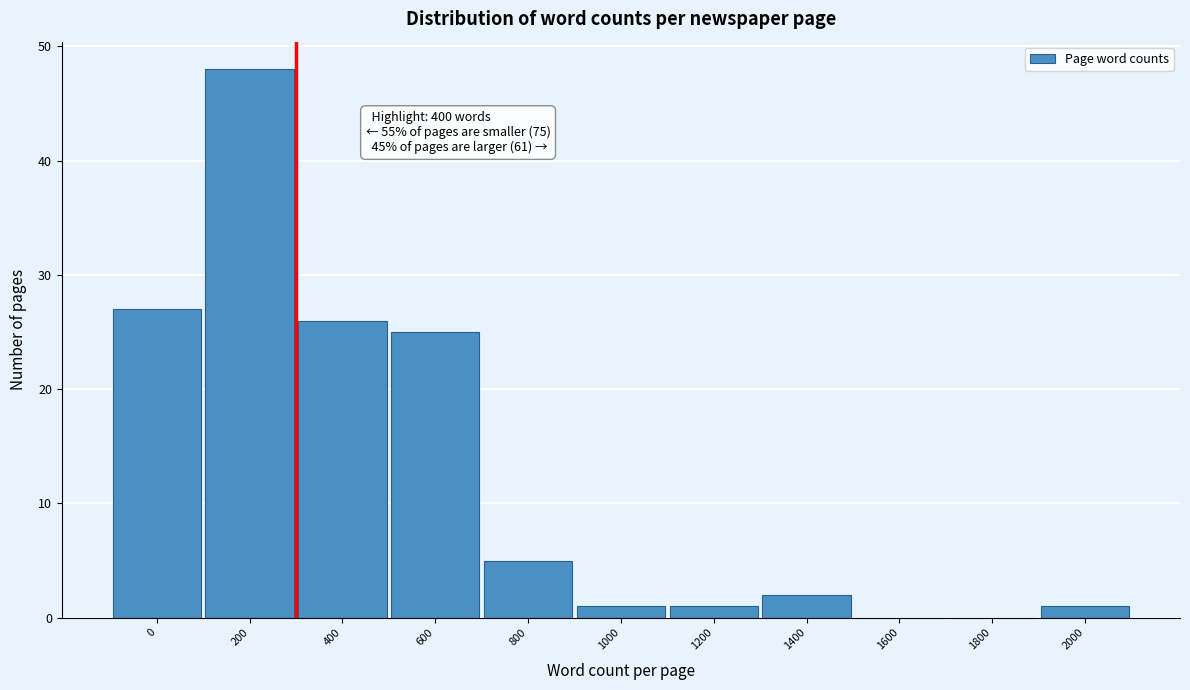

Reading left to right, list all the values displayed in this chart.

0=27	200=48	400=26	600=25	800=5	1000=1	1200=1	1400=2	1600=0	1800=0	2000=1